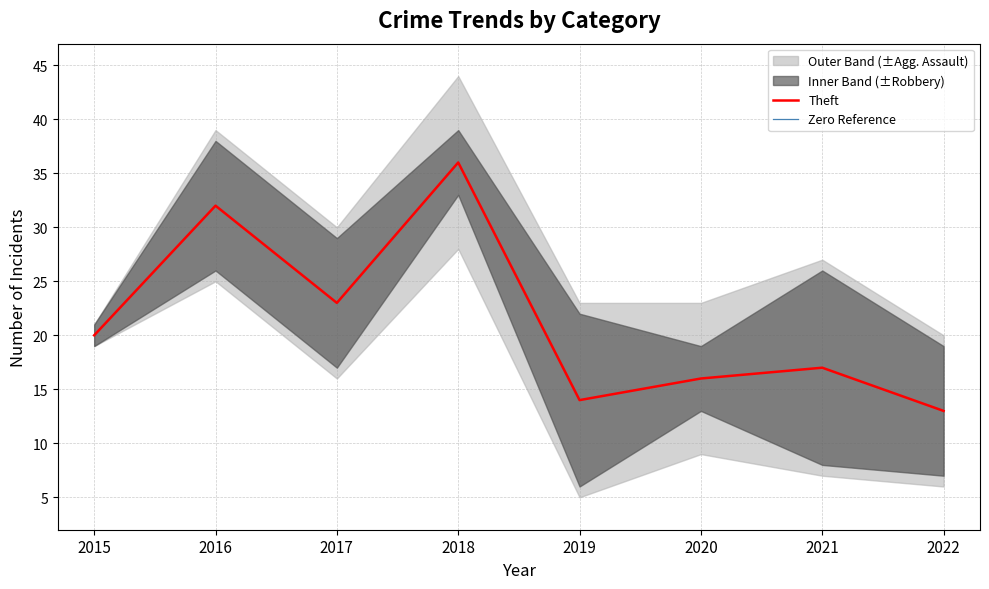

How many categories are shown in the chart?

8